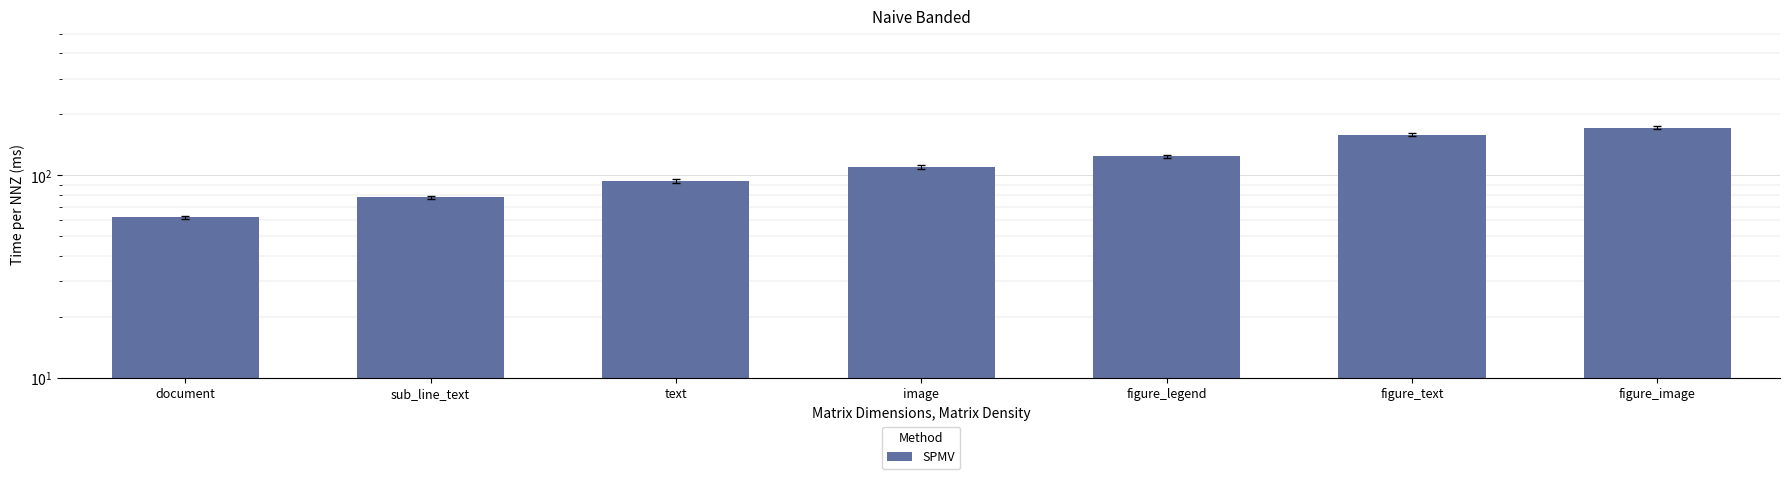

What is the ratio of the value at text to the value at figure_text?

0.6